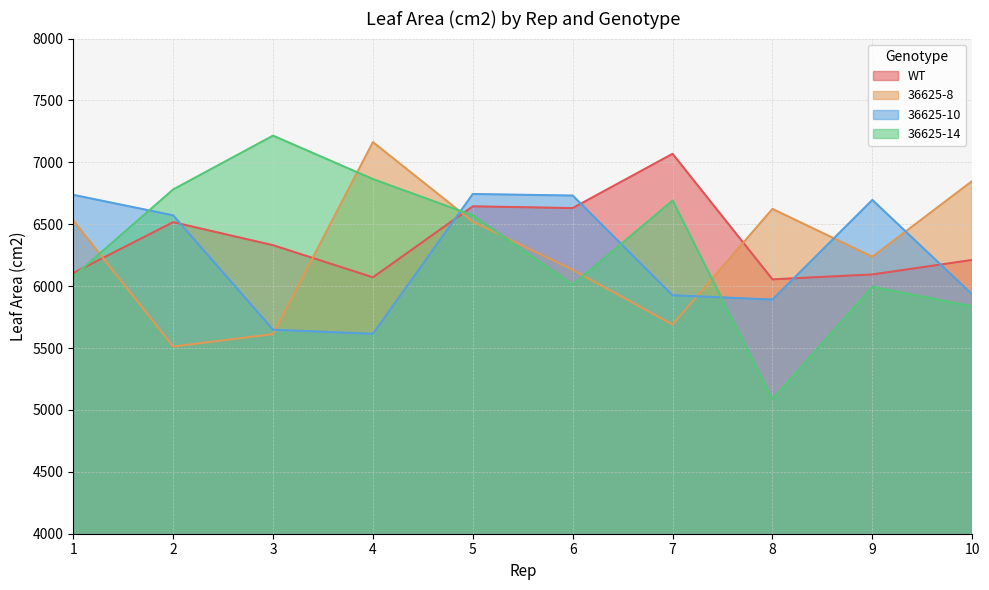

What is the spread (max minus min) of values at 8?

1537.4